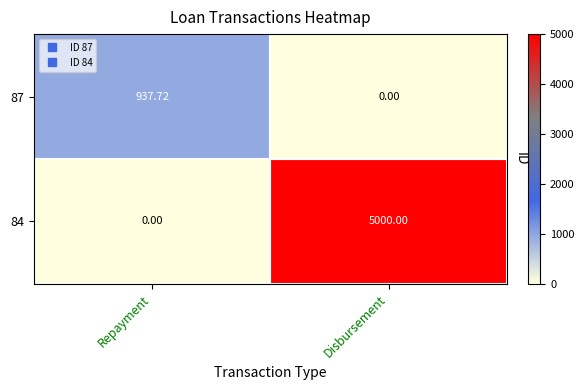

Which label corresponds to the largest value in the chart?

Disbursement